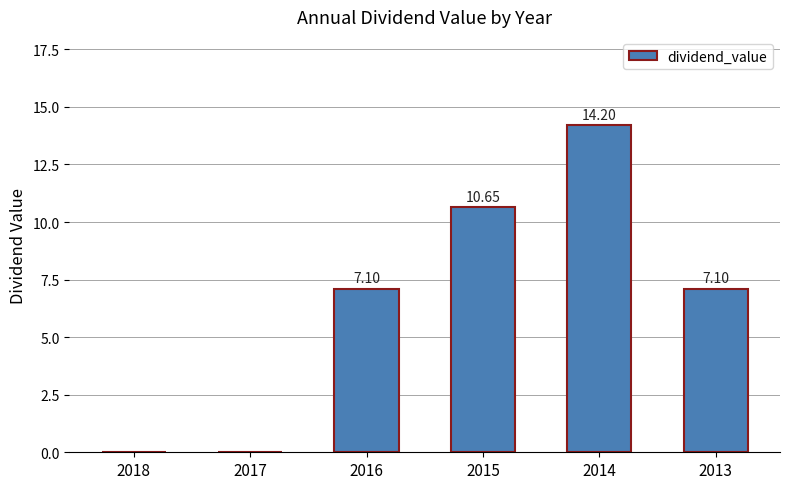

The chart shows a value of 0.0 at 2018. True or false?

True